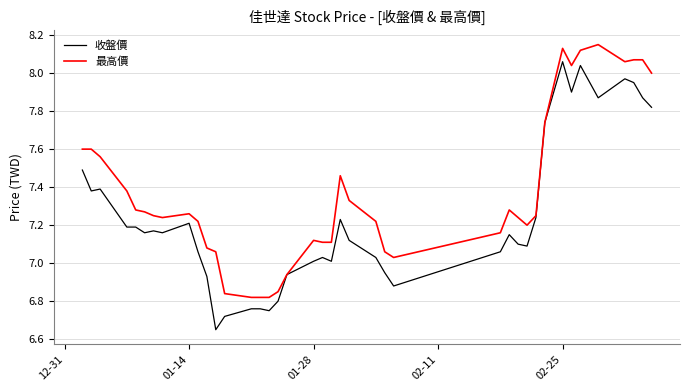

Which series has the largest total across all categories?

最高價